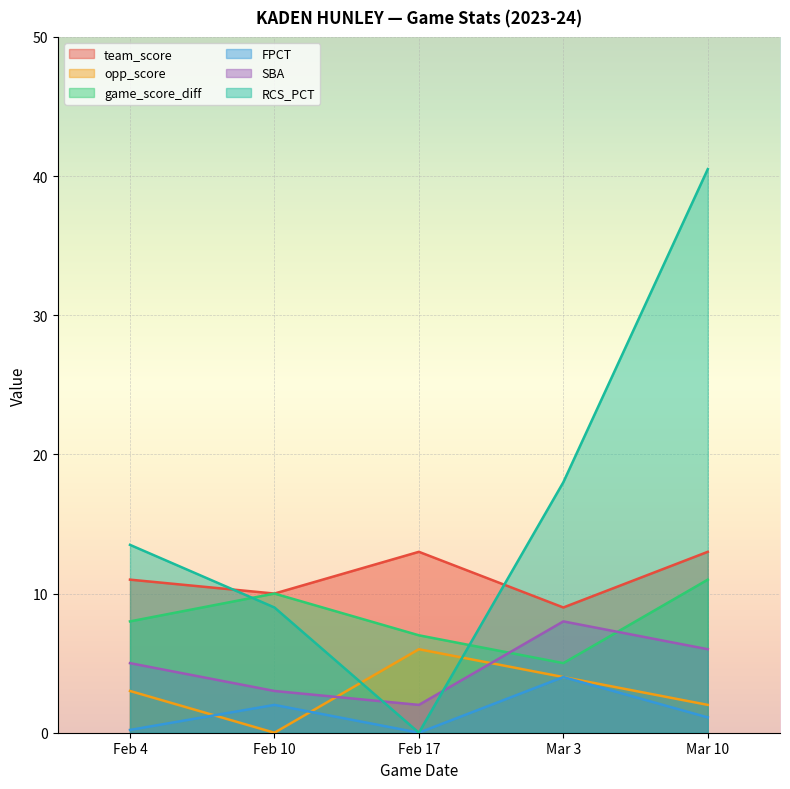

Reading left to right, what are all the values shown in this chart?

team_score: Feb 4=11.0	Feb 10=10.0	Feb 17=13.0	Mar 3=9.0	Mar 10=13.0
opp_score: Feb 4=3.0	Feb 10=0.0	Feb 17=6.0	Mar 3=4.0	Mar 10=2.0
game_score_diff: Feb 4=8.0	Feb 10=10.0	Feb 17=7.0	Mar 3=5.0	Mar 10=11.0
FPCT: Feb 4=0.2	Feb 10=2.0	Feb 17=0.0	Mar 3=4.0	Mar 10=1.1
SBA: Feb 4=5.0	Feb 10=3.0	Feb 17=2.0	Mar 3=8.0	Mar 10=6.0
RCS_PCT: Feb 4=13.5	Feb 10=9.0	Feb 17=0.0	Mar 3=18.0	Mar 10=40.5